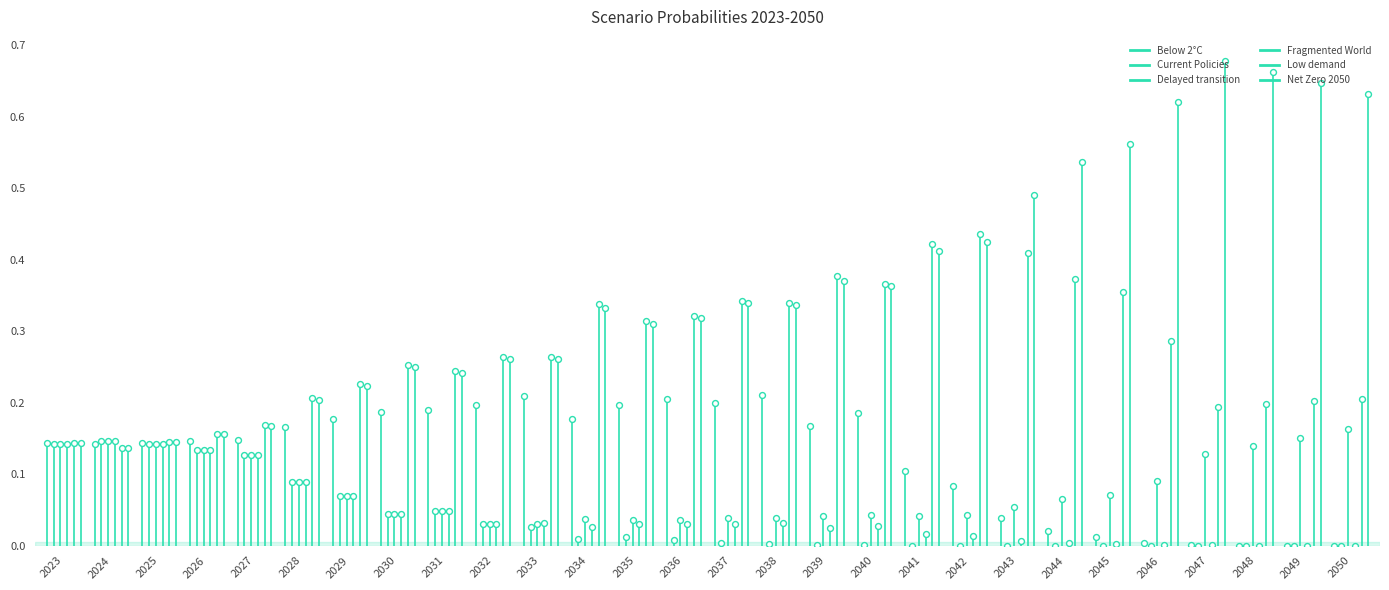

What is the total value across all series at 2029?

0.8